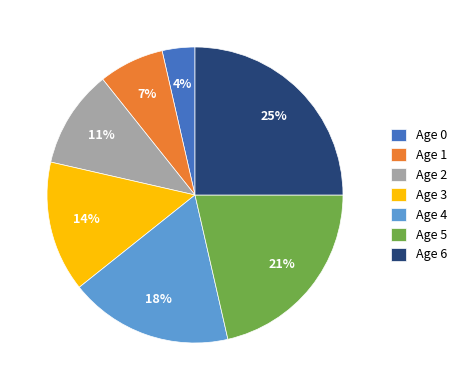

To the nearest percent, what portion does Age 1 represent?

7%